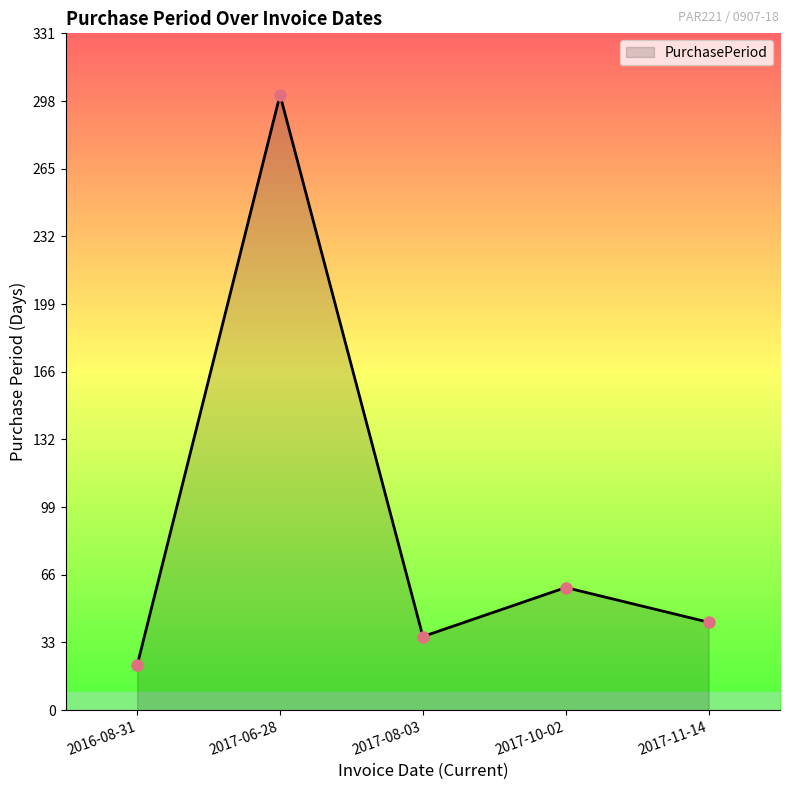

Rank the categories by value from lowest to highest.

2016-08-31, 2017-08-03, 2017-11-14, 2017-10-02, 2017-06-28